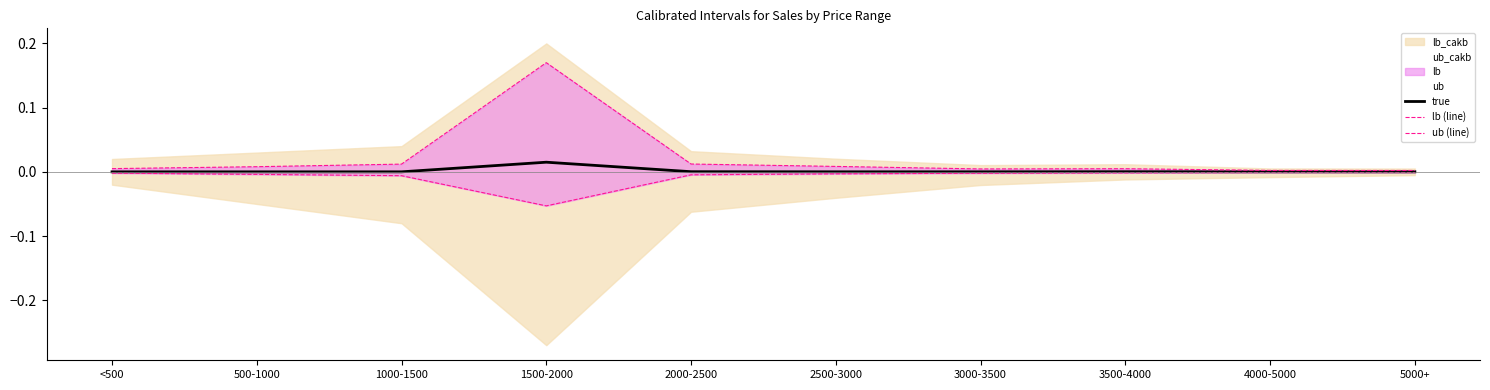

List the series in order of their peak value, lowest first.

lb (line), true, ub (line)